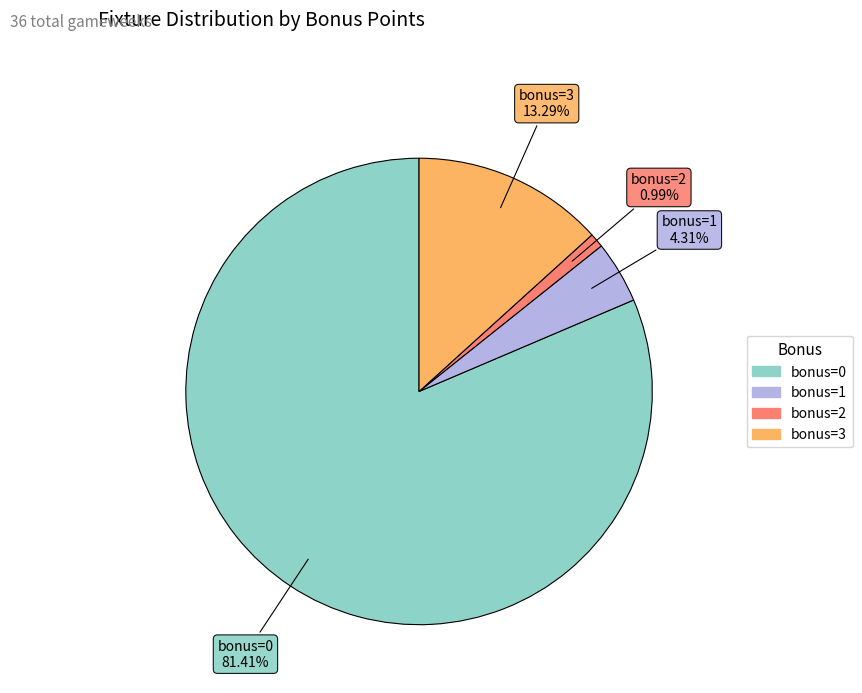

Count the number of slices in the pie.

4